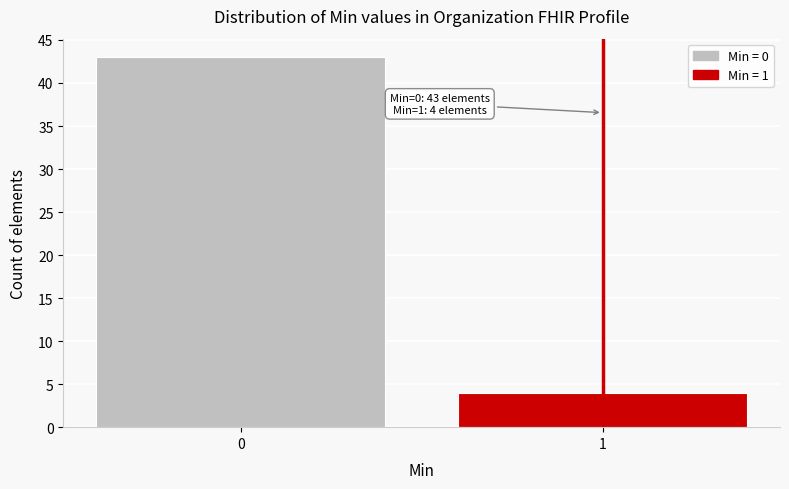

Reading right to left, list all the values displayed in this chart.

4	43